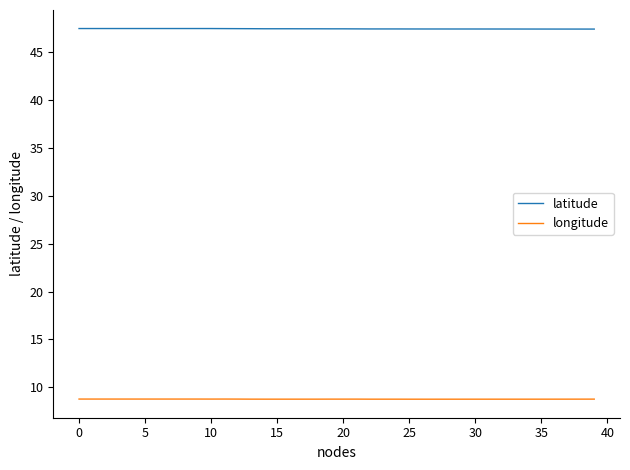

List the series in order of their overall mean, lowest first.

longitude, latitude